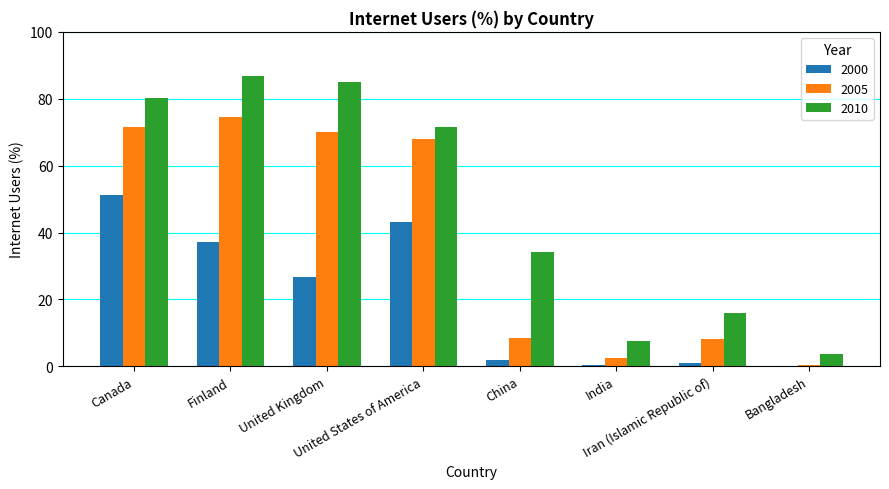

Which category has the highest value in the 2005 series?

Finland